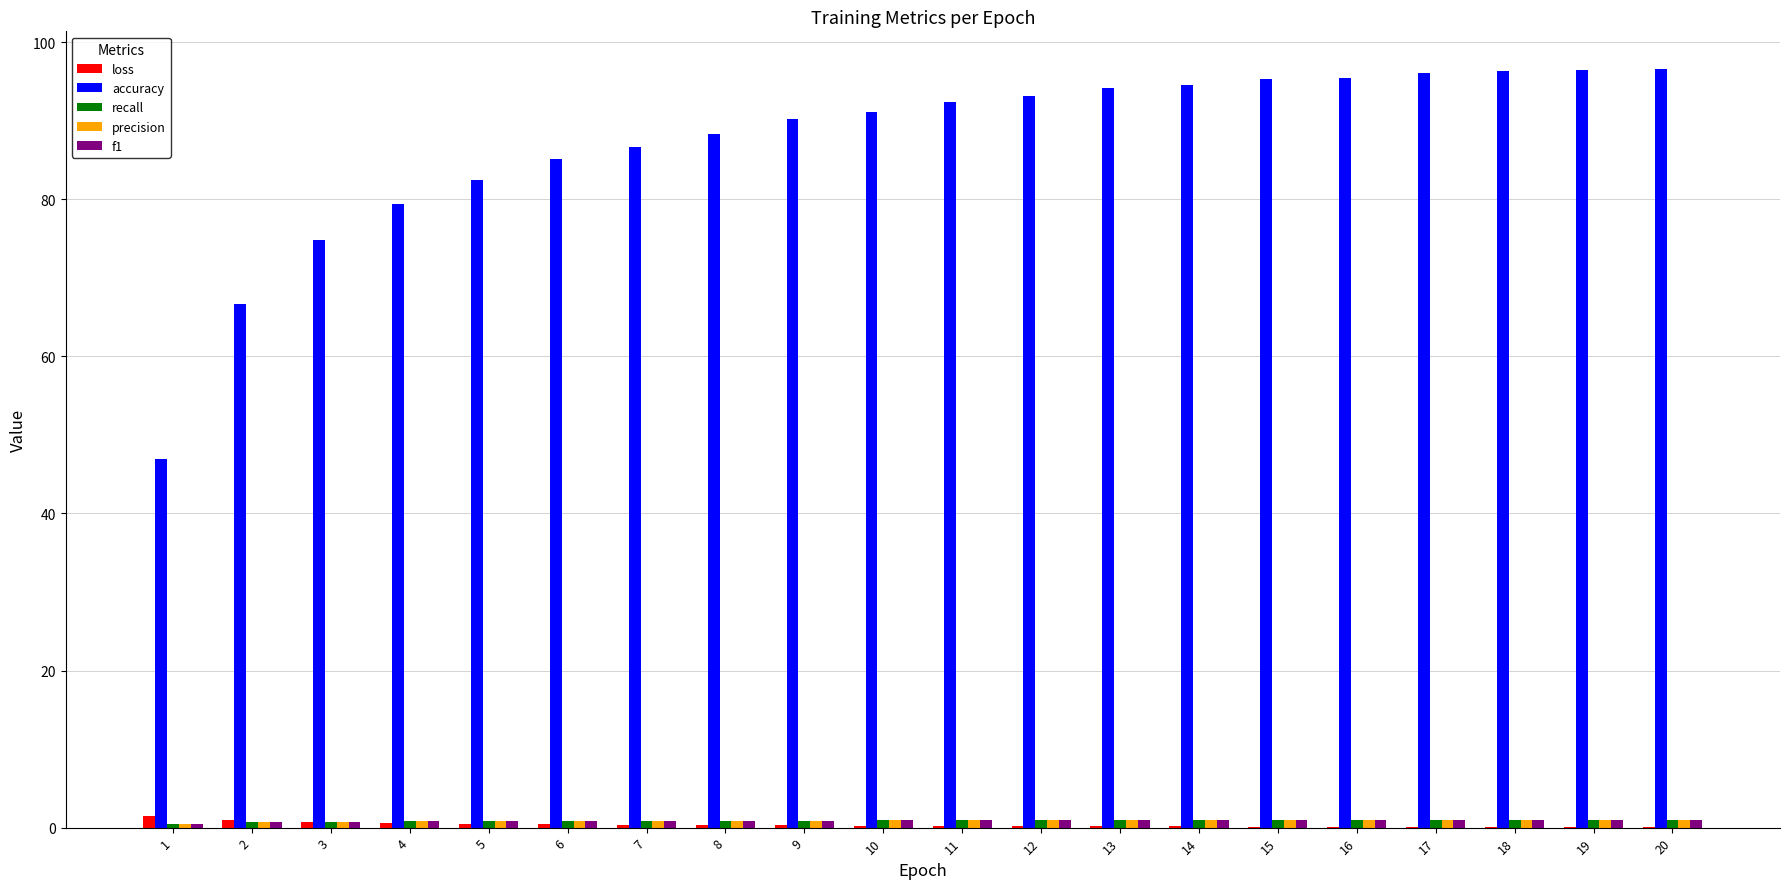

Which series changed the most between 6 and 17?

accuracy